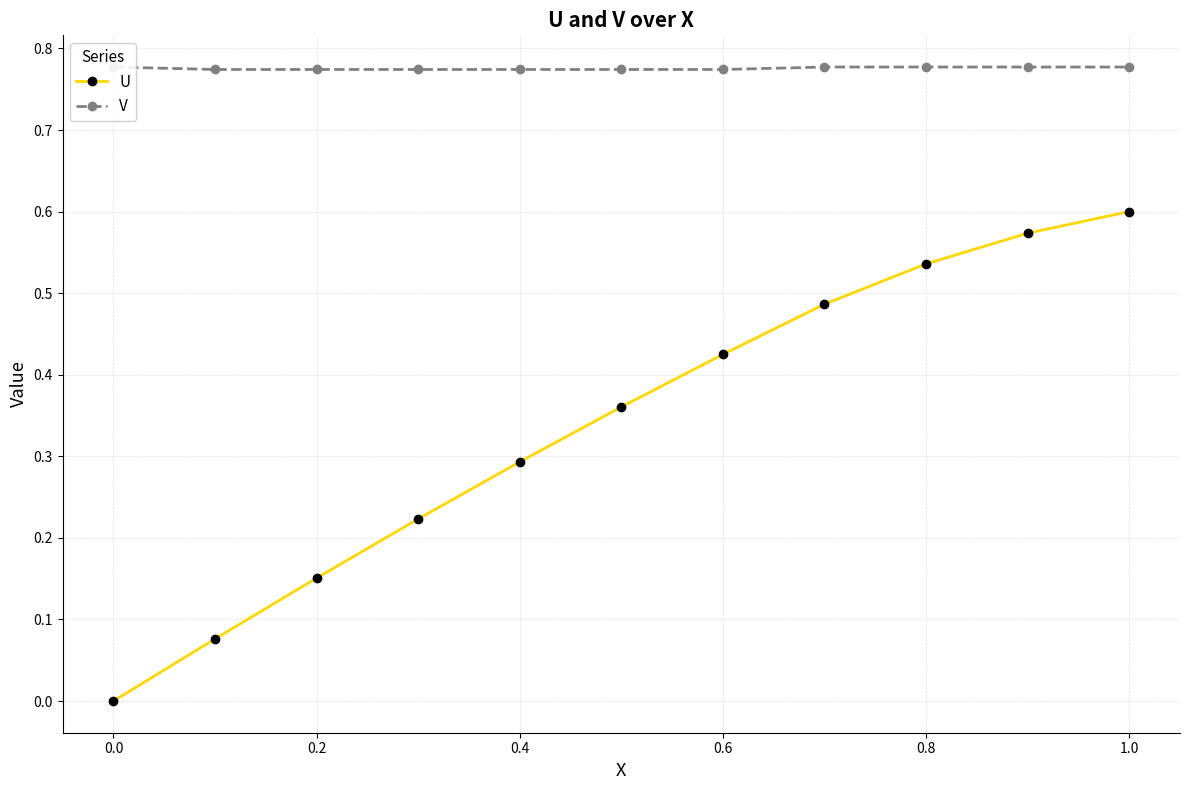

Is it true that U equals 0.6 at 0.6?

False